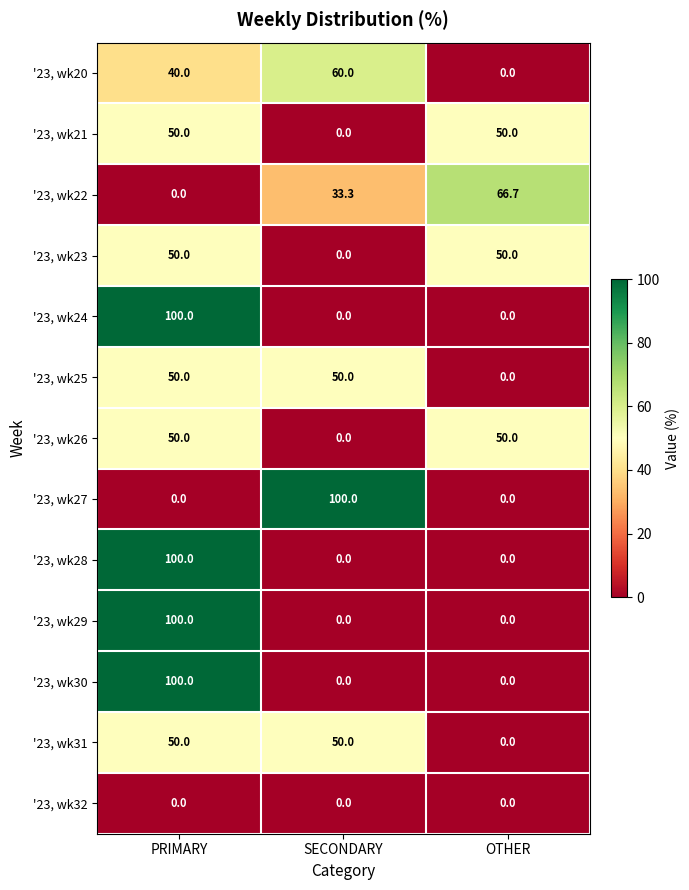

True or false: '23, wk28 has a value of 100.0 at PRIMARY.

True